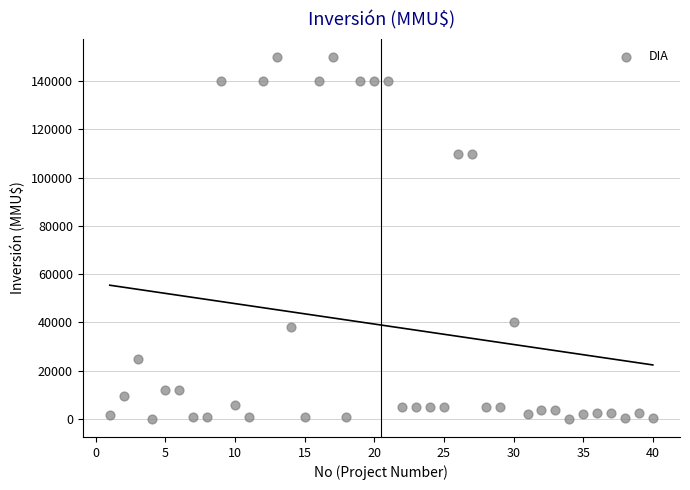

What is the range of Y values (max minus min)?

150000